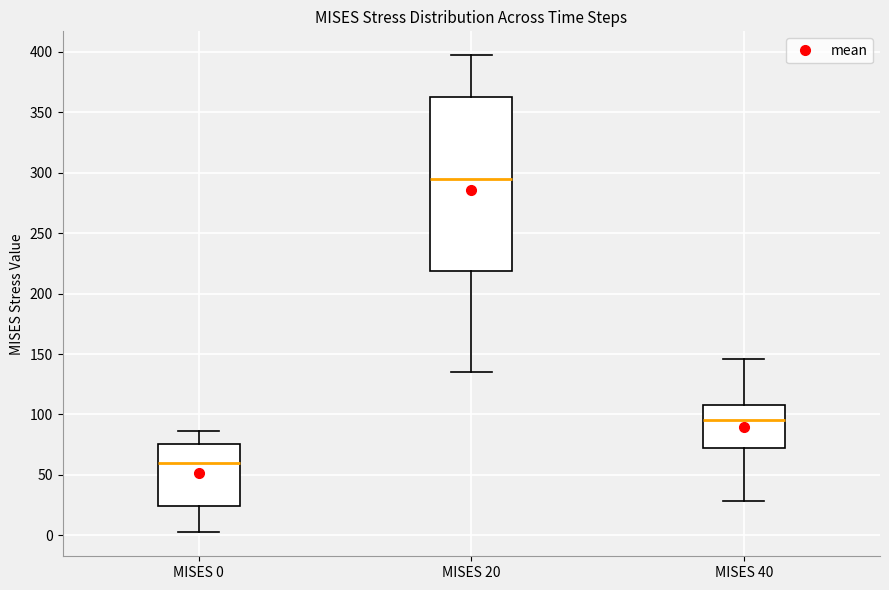

Where is the upper edge of the box for MISES 0 on the y-axis? The values are not printed on the chart, so give them approximately, as read against the axis.

75